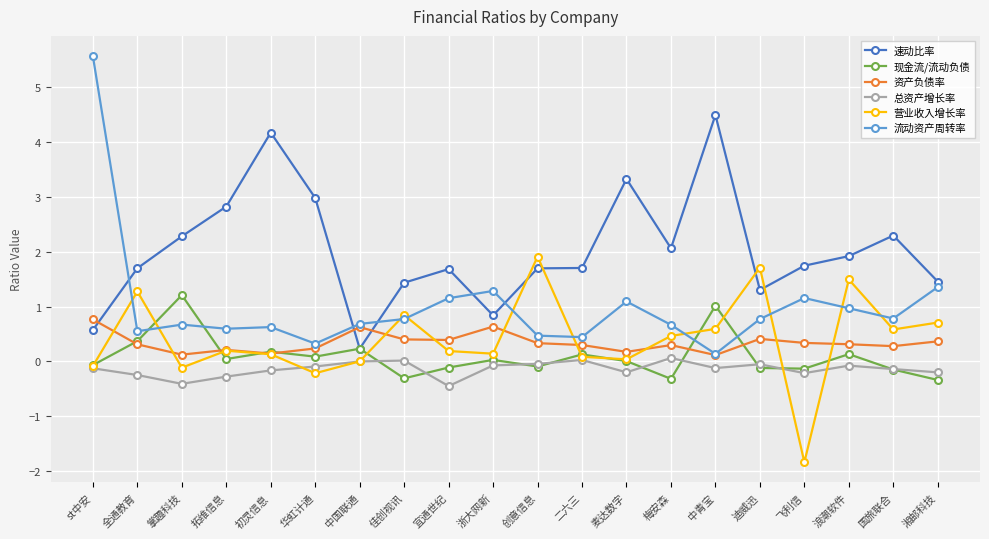

In 速动比率, how many points are higher than both neighbors (excluding endpoints)?

5